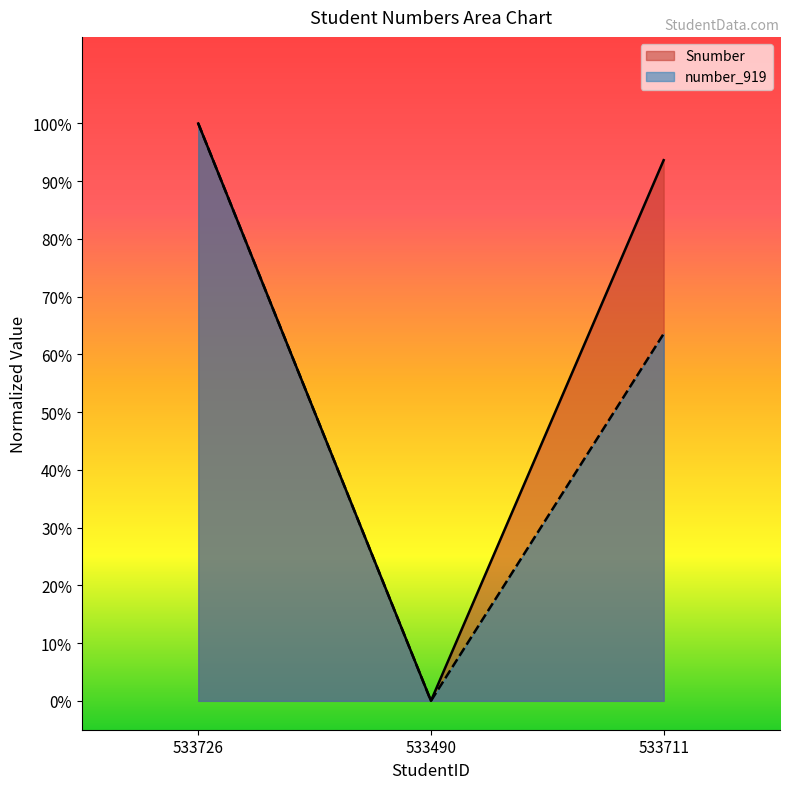

Rank the series by their maximum value, from highest to lowest.

Snumber, number_919